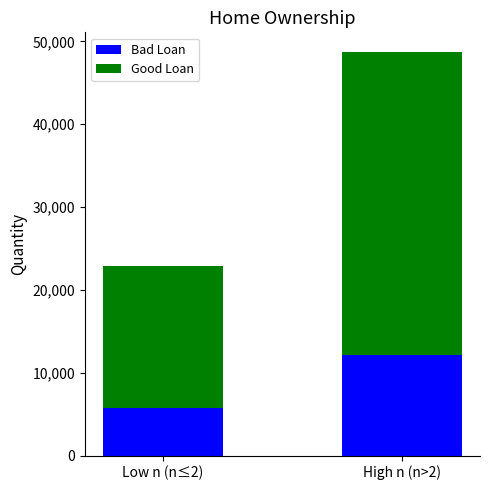

The value of Bad Loan at Low n (n≤2) is 5726. True or false?

True